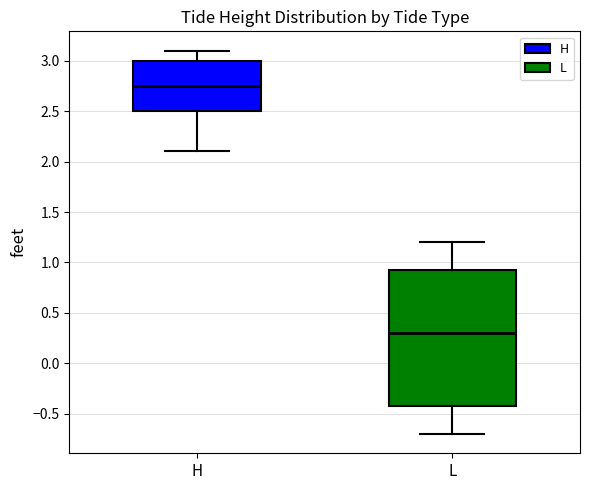

Where is the lower edge of the box for L on the y-axis? The values are not printed on the chart, so give them approximately, as read against the axis.

-0.40